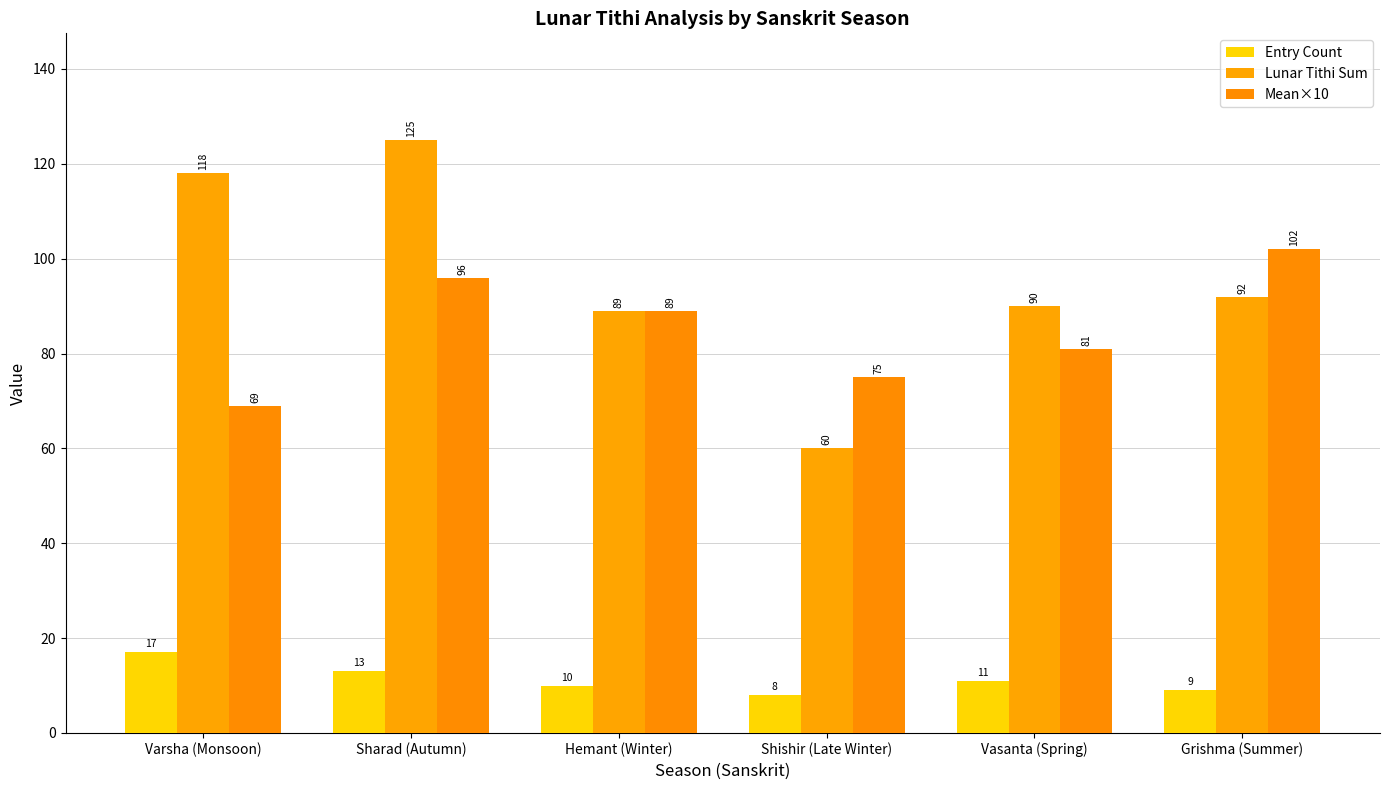

What is the minimum value for Lunar Tithi Sum?

60